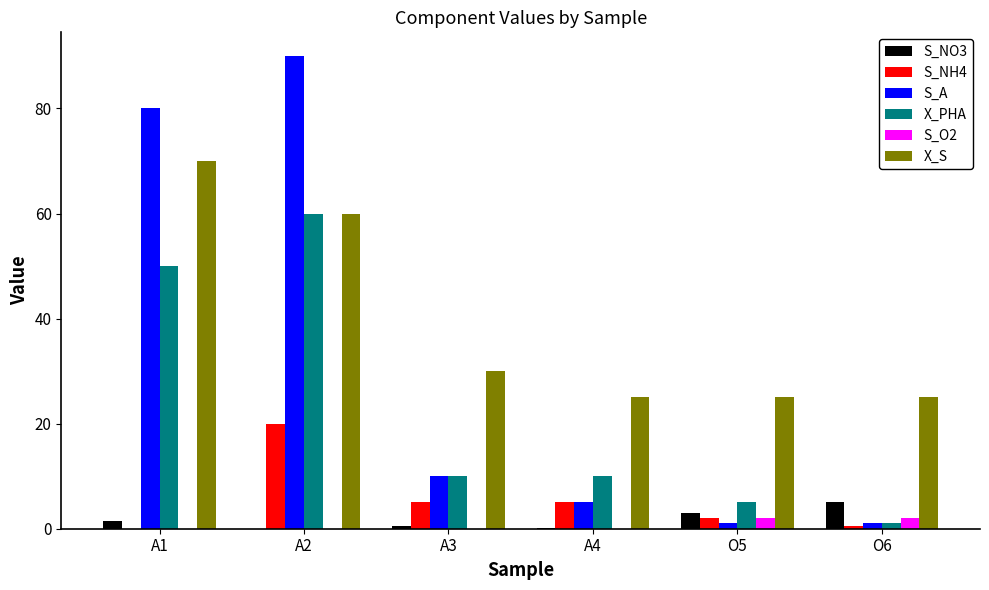

What is the sum of all X_S values?

235.0